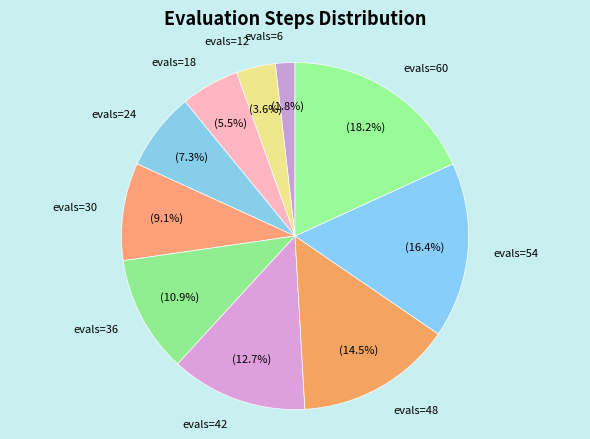

Between evals=60 and evals=12, which is larger?

evals=60